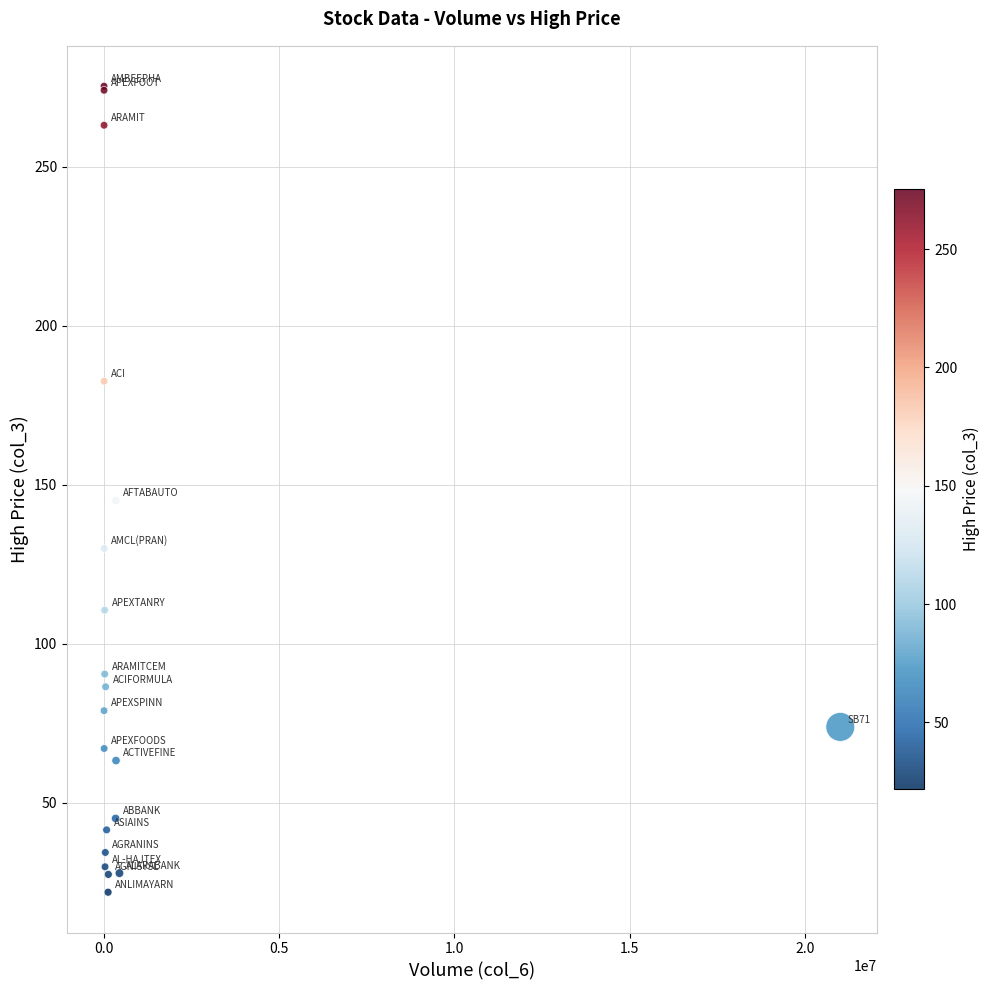

What Y value in the scatter plot is closest to 148?

145.0